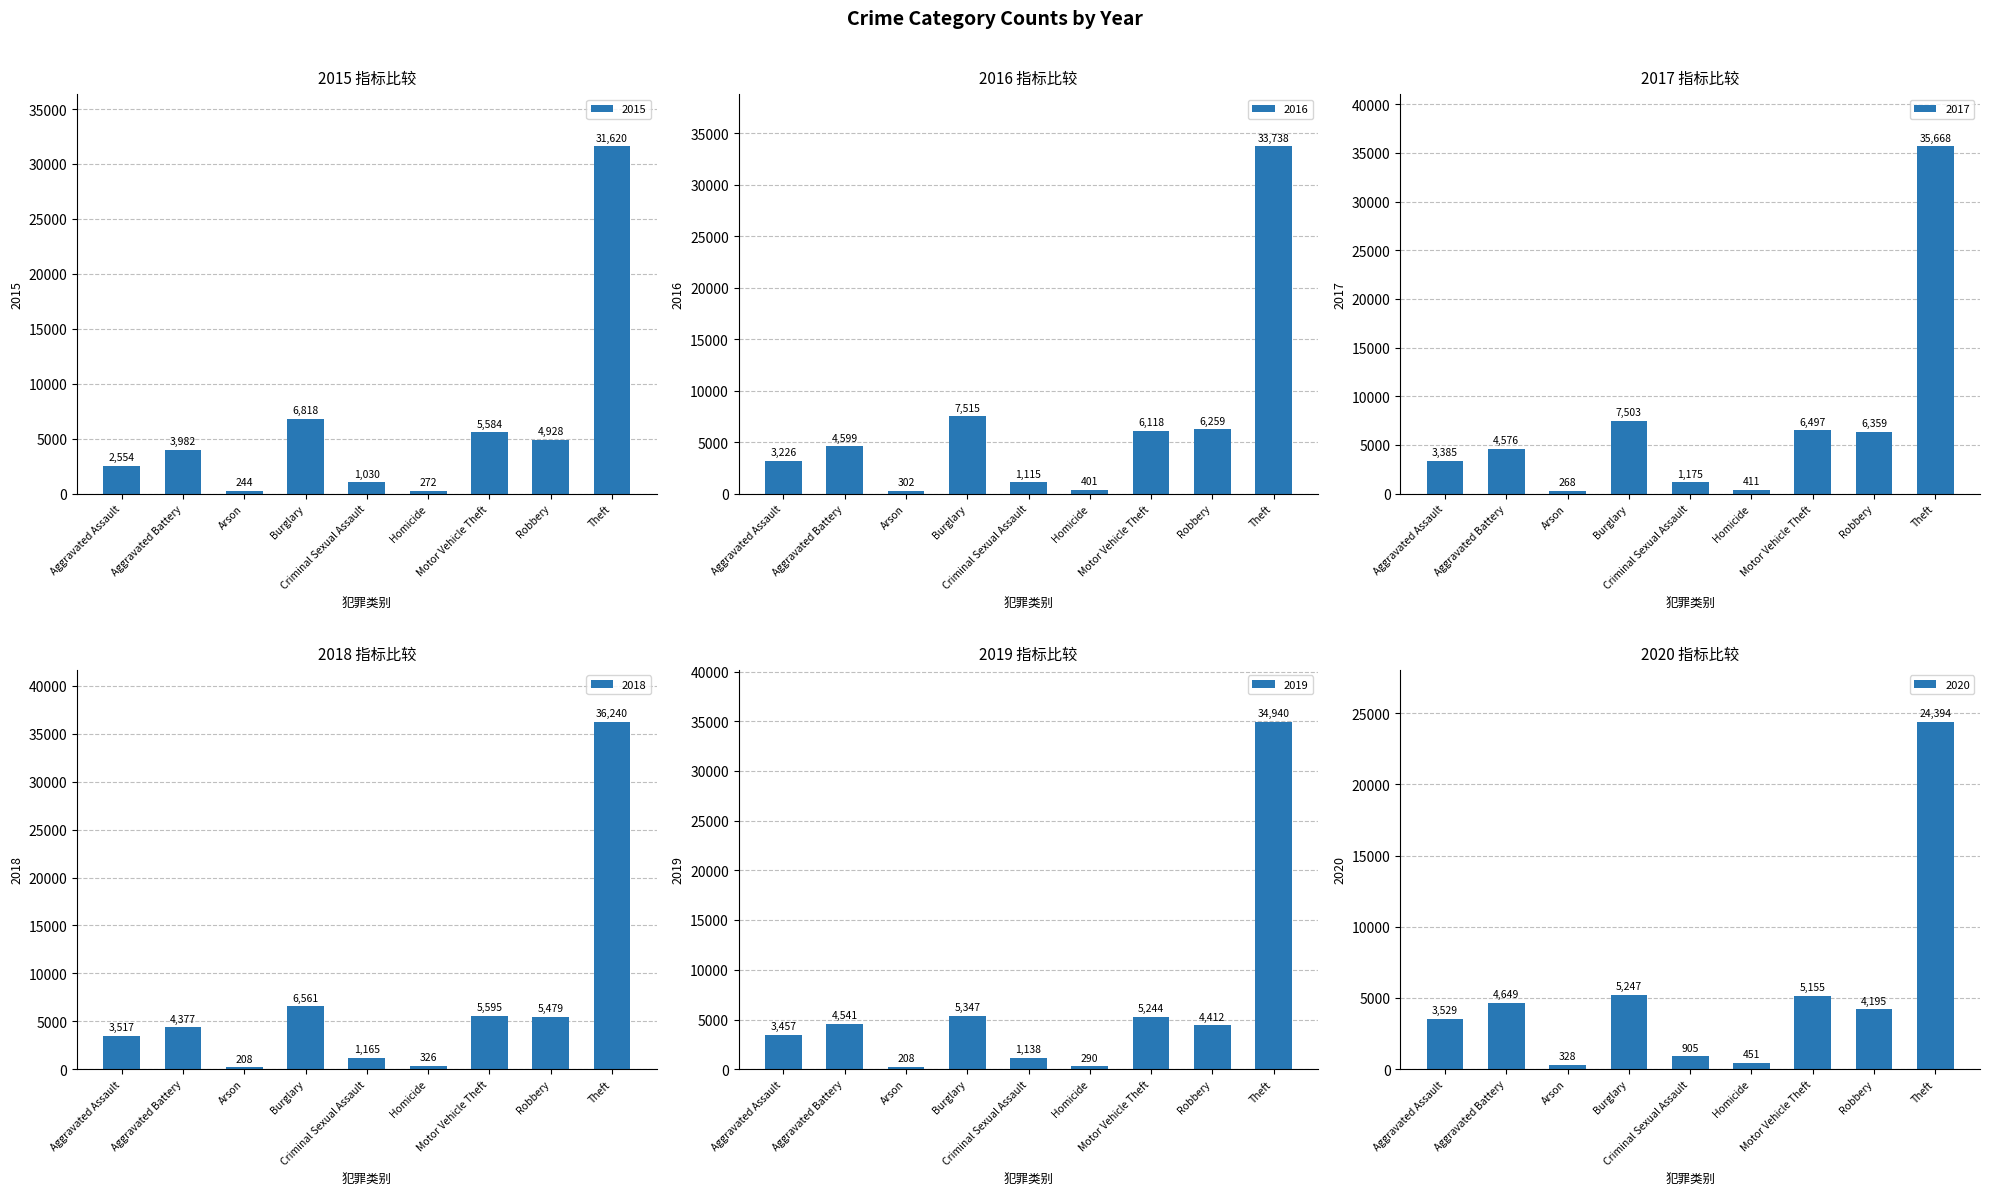

What is the sum of all 2016 values?

63273